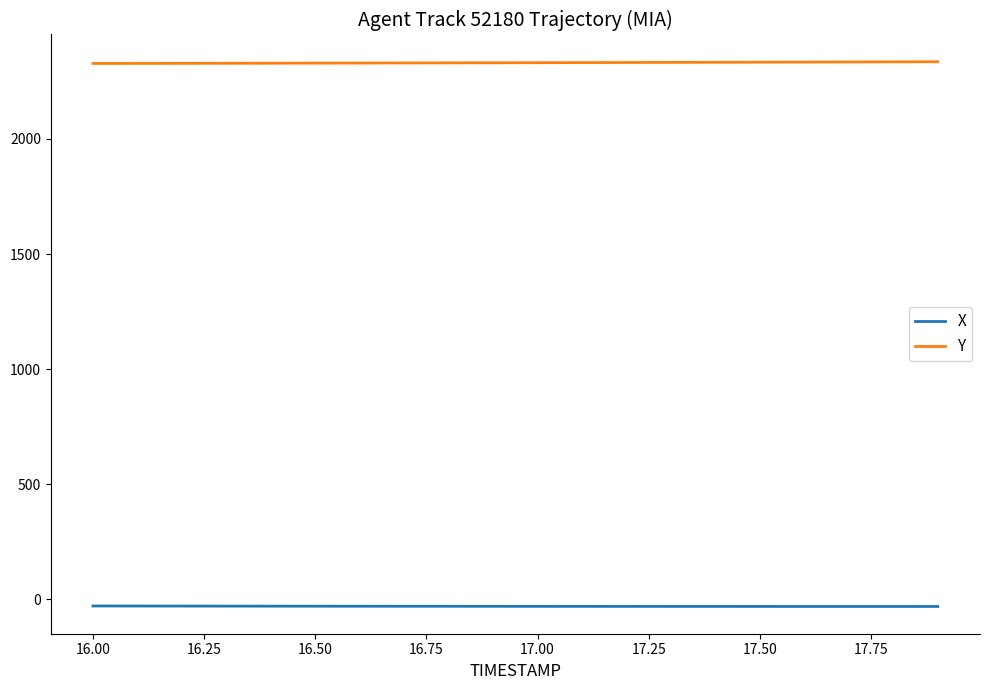

True or false: Y and X cross at least once.

False